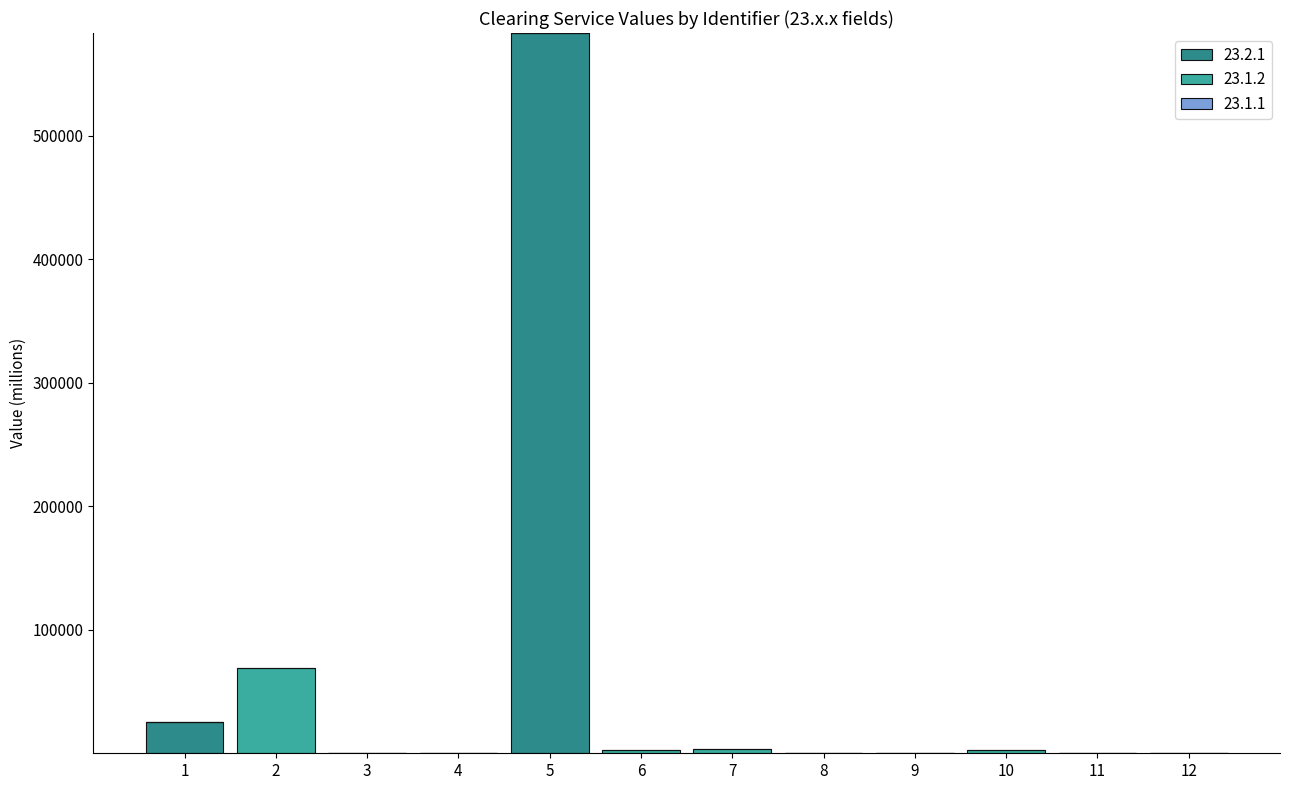

At which category is the sum across all series the highest?

5